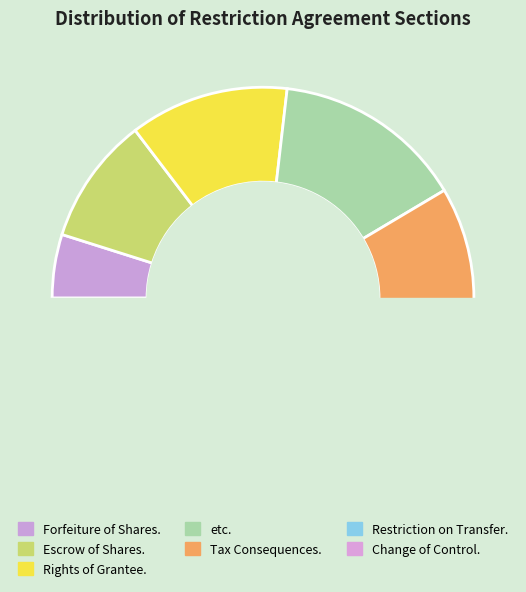

Do Restriction on Transfer. and Escrow of Shares. together represent more than half of the pie?

No